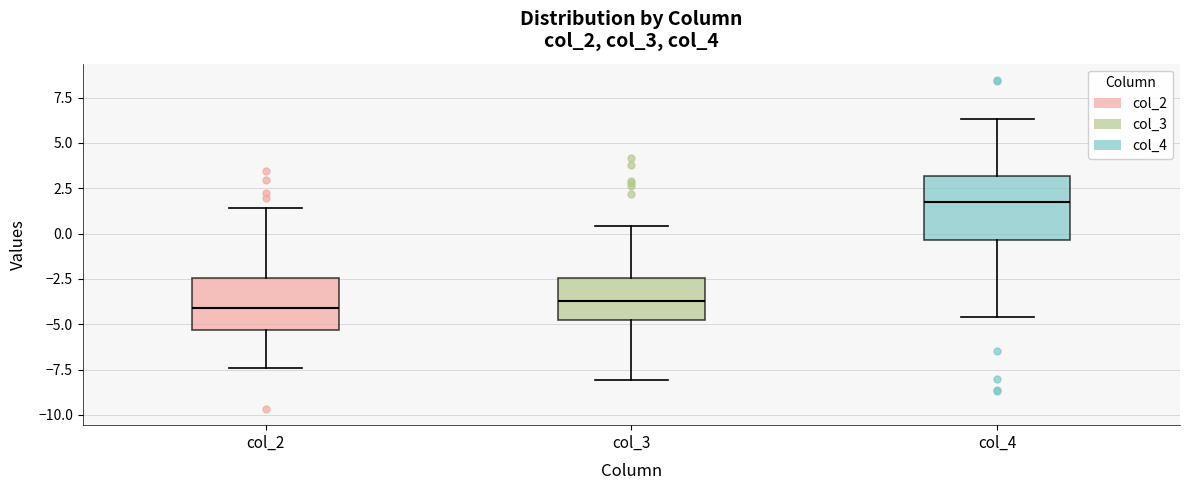

Where is the upper edge of the box for col_3 on the y-axis? The values are not printed on the chart, so give them approximately, as read against the axis.

-2.5